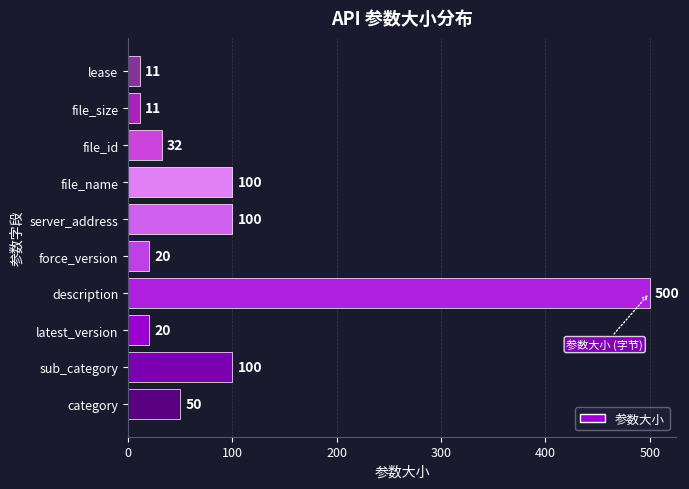

Reading bottom to top, what are all the values shown in this chart?

category=50	sub_category=100	latest_version=20	description=500	force_version=20	server_address=100	file_name=100	file_id=32	file_size=11	lease=11